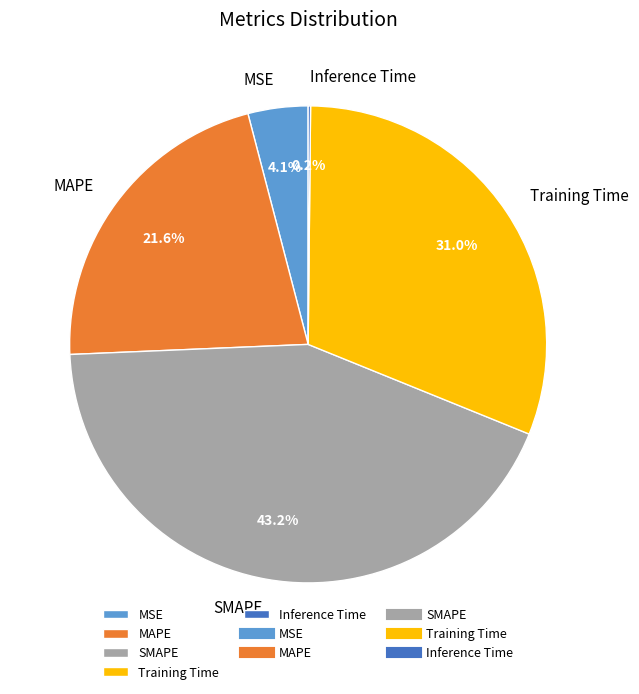

How much of the chart is everything except MAPE?

78.4%